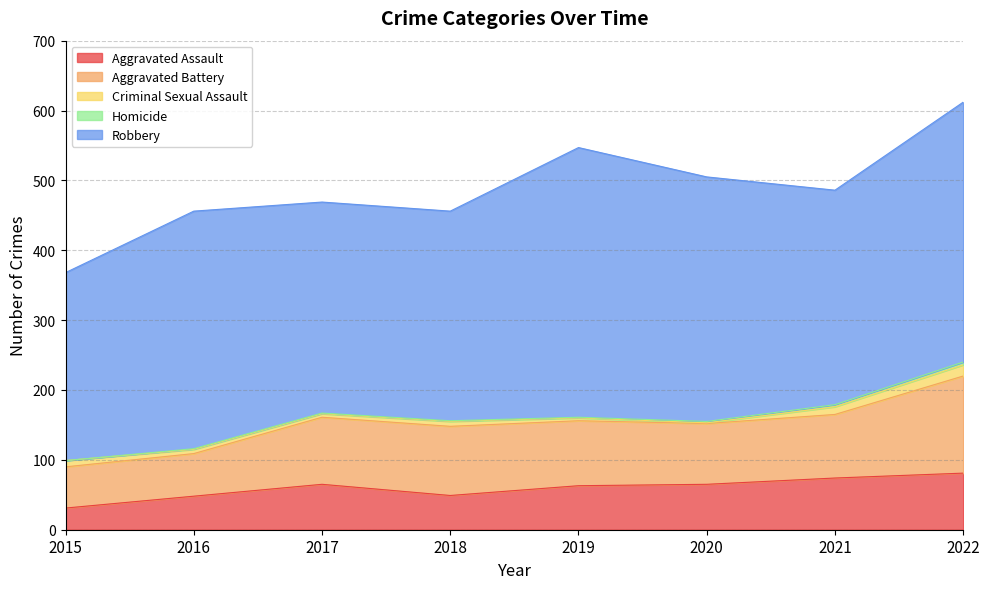

The value of Criminal Sexual Assault at 2022 is 28. True or false?

False